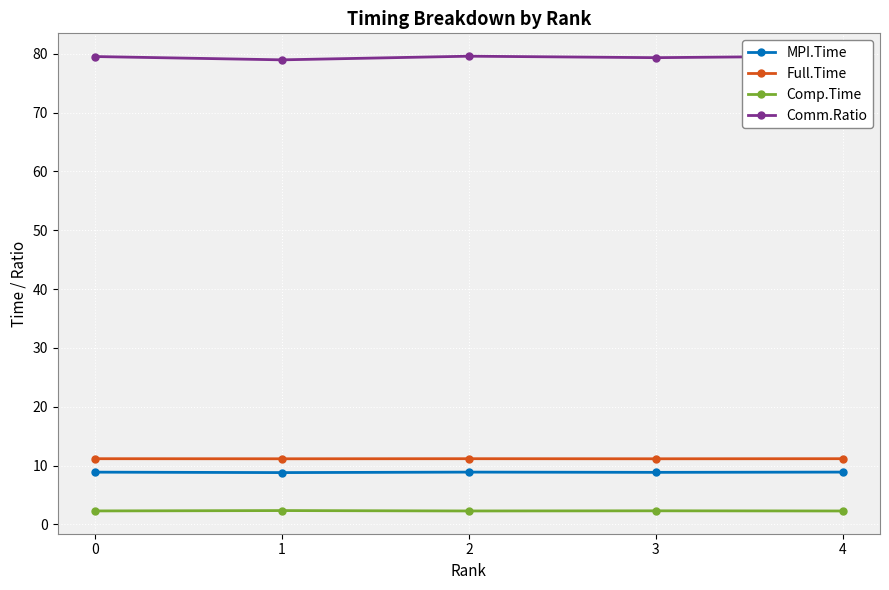

What is the spread (max minus min) of values at 1?

76.6